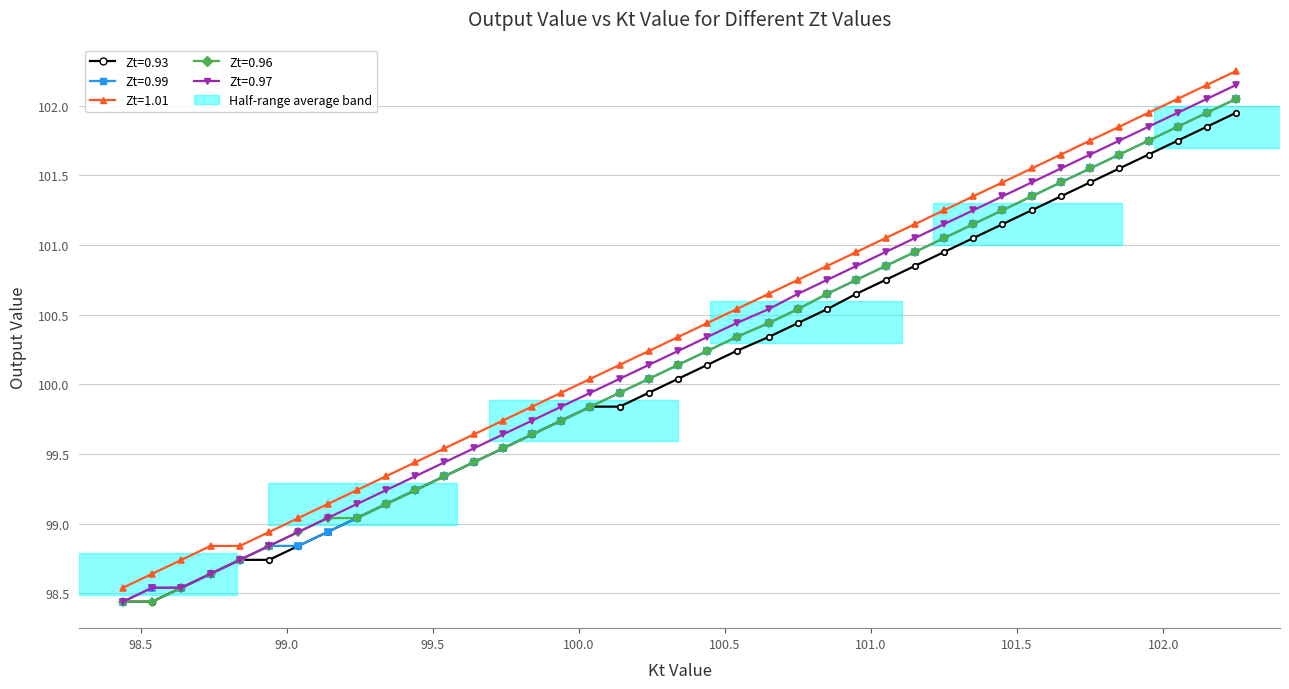

True or false: Zt=1.01 and Zt=0.96 intersect in this chart.

False